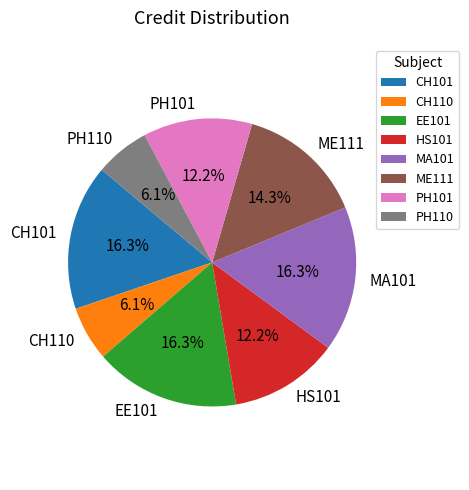

Does MA101 represent more than half of the total?

No